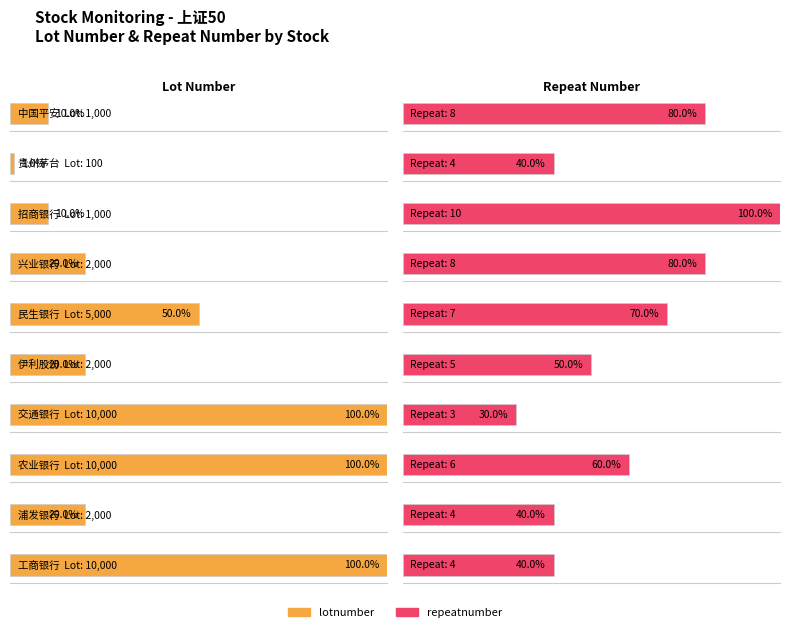

Rank the categories by lotnumber value from highest to lowest.

交通银行, 农业银行, 工商银行, 民生银行, 兴业银行, 伊利股份, 浦发银行, 中国平安, 招商银行, 贵州茅台